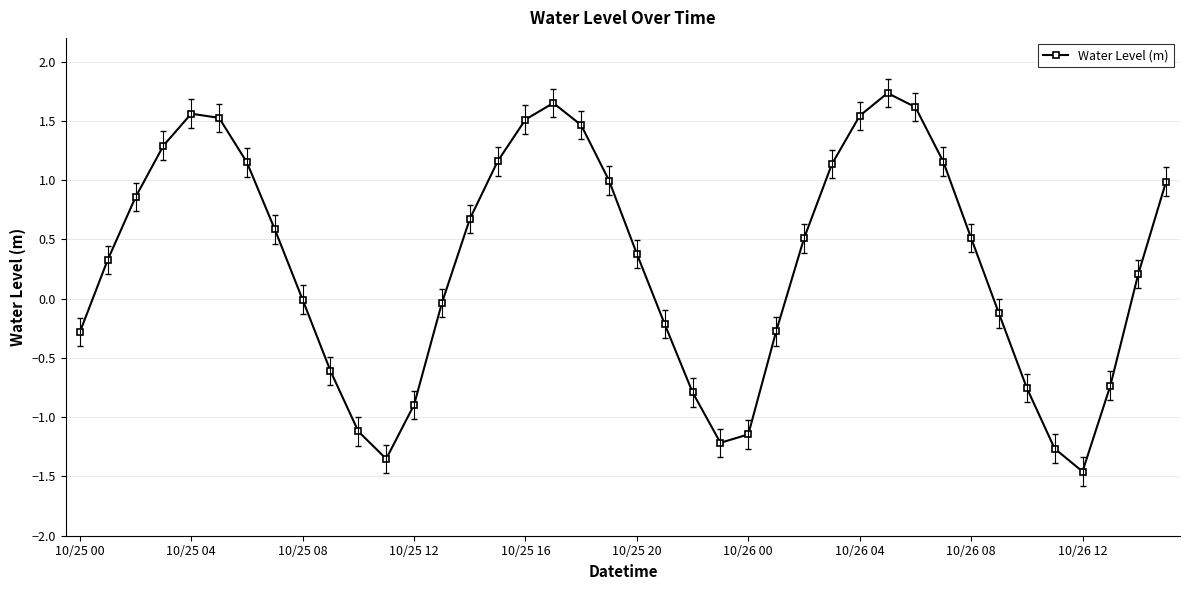

Count the number of data series in this chart.

1